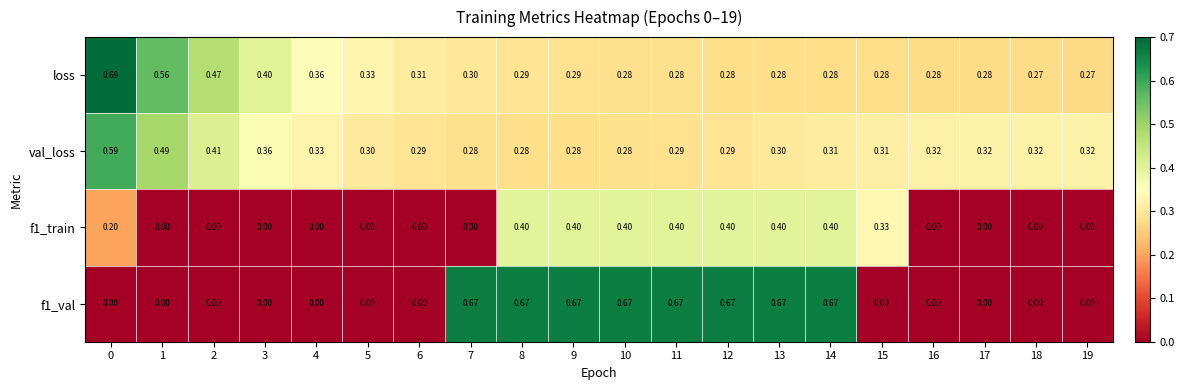

Is the value of loss at 10 greater than the value of f1_val at 11?

No